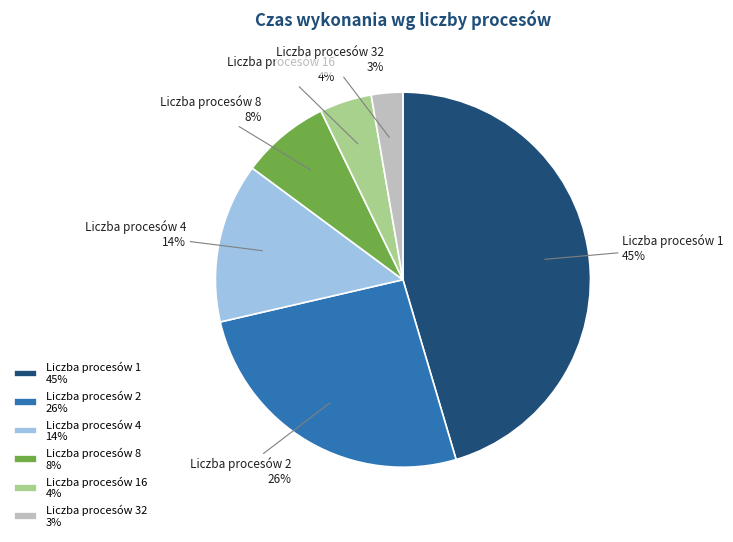

Is there any slice that represents more than half of the pie?

No